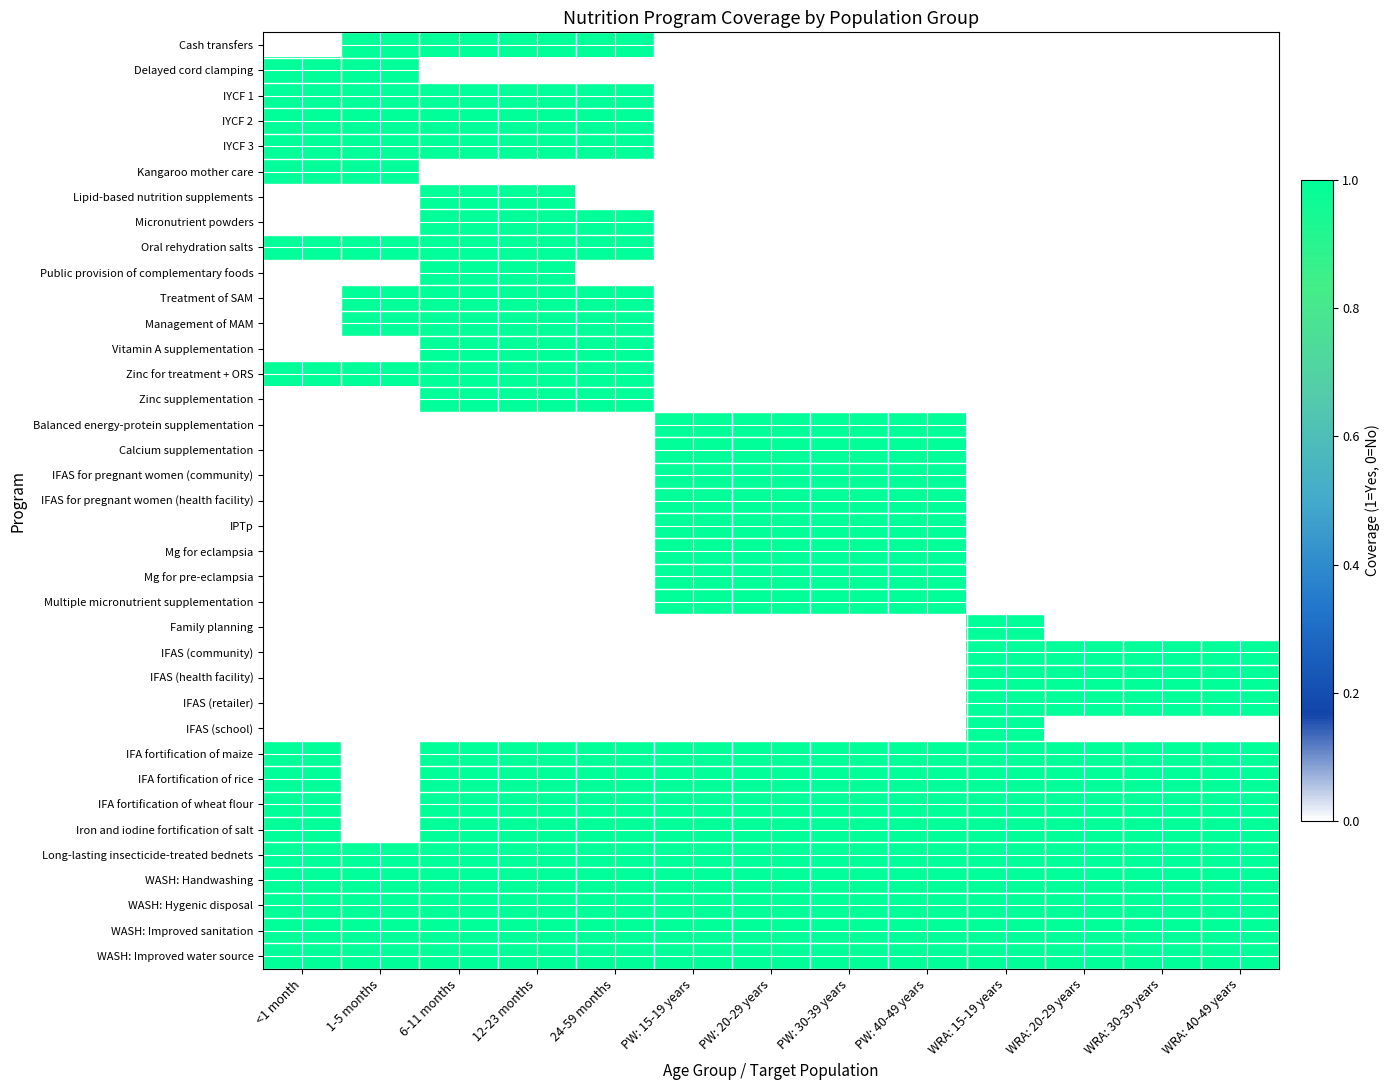

Between 12-23 months and PW: 40-49 years, which series saw the biggest shift?

Cash transfers